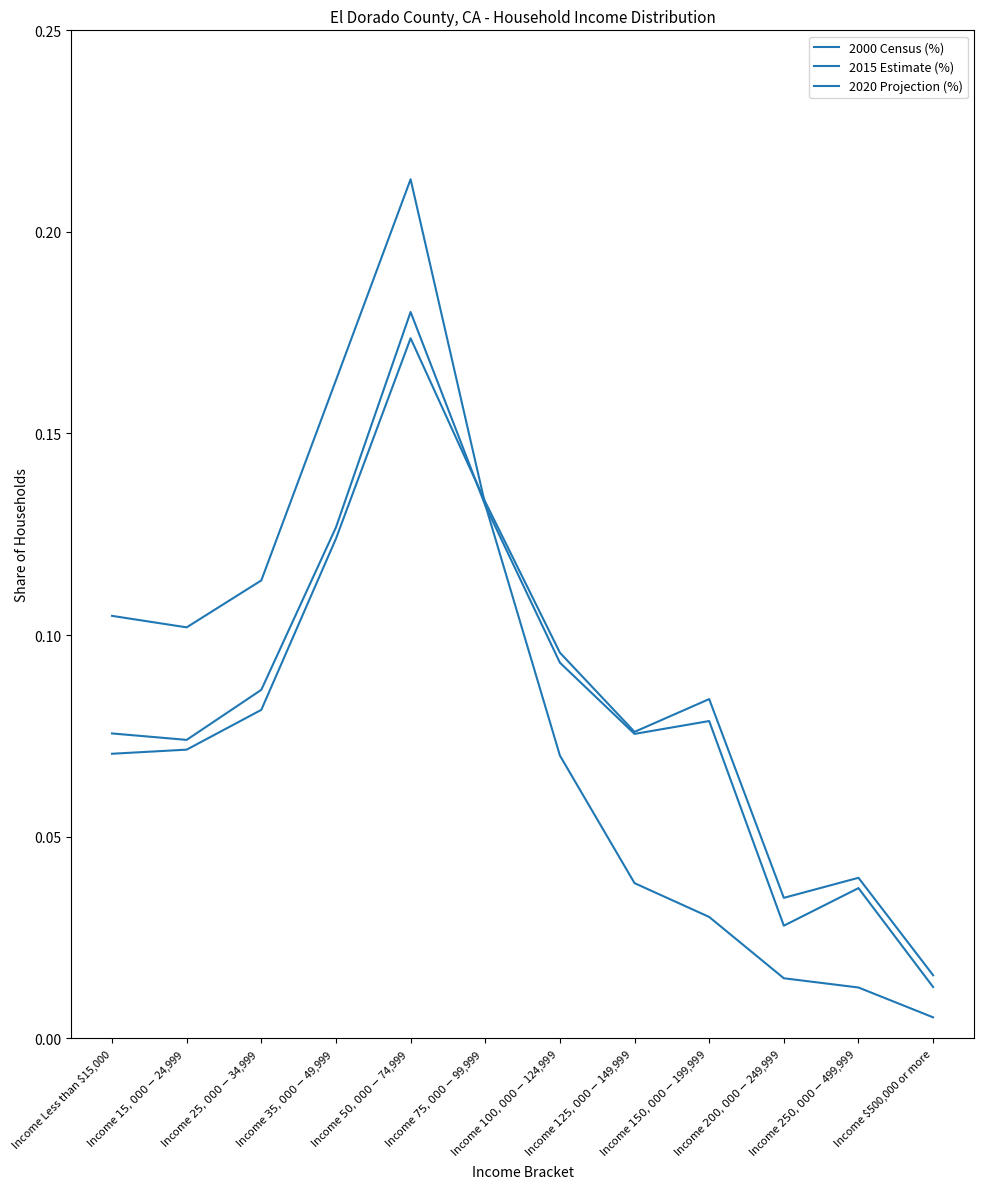

Does the chart have visible grid lines?

No